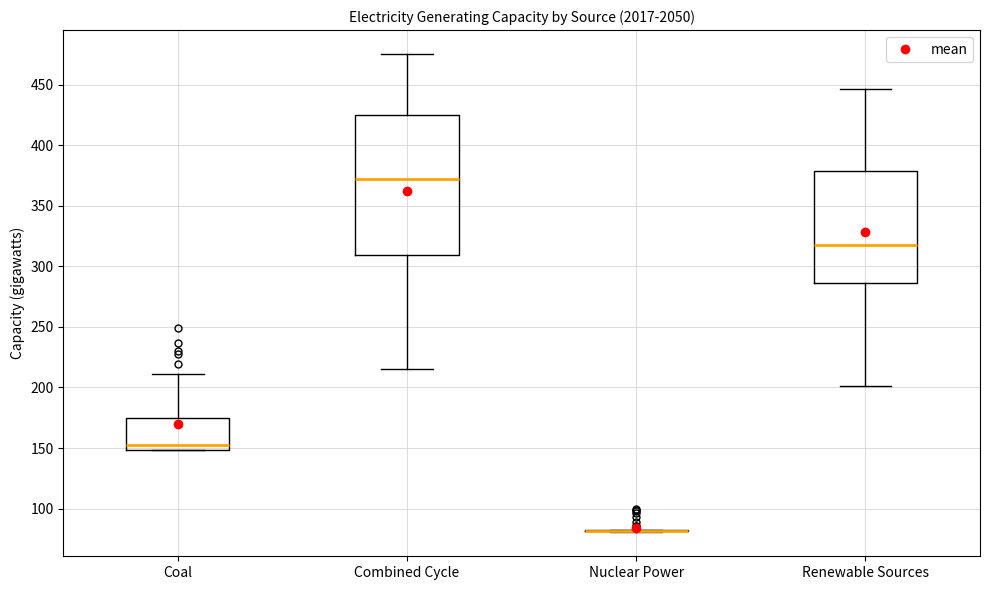

Reading left to right, read every box against the y-axis: the position of its median line, the range the box covers, and the ends of its whiskers. The values are not printed on the chart, so give them approximately, as read against the axis.

Coal: median 155, box 150 to 175, whiskers 150 to 210
Combined Cycle: median 370, box 310 to 425, whiskers 215 to 475
Nuclear Power: box collapsed to a line at 80, whiskers 80 to 85
Renewable Sources: median 320, box 285 to 380, whiskers 200 to 445